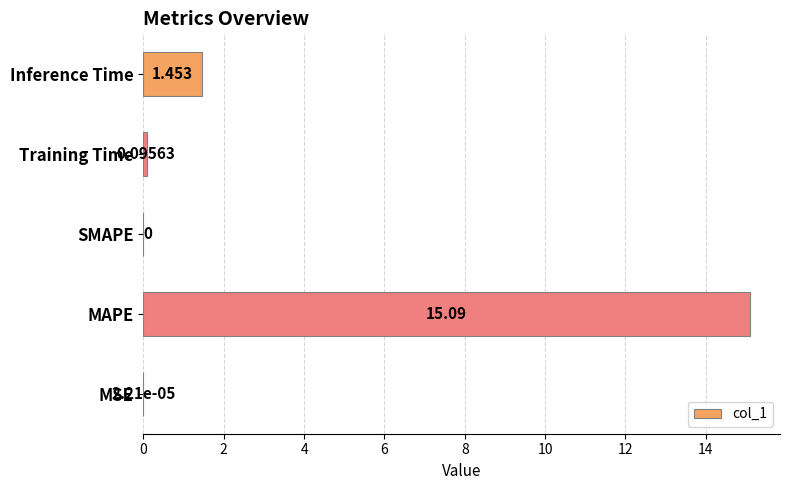

At which label is the value closest to 7?

Inference Time